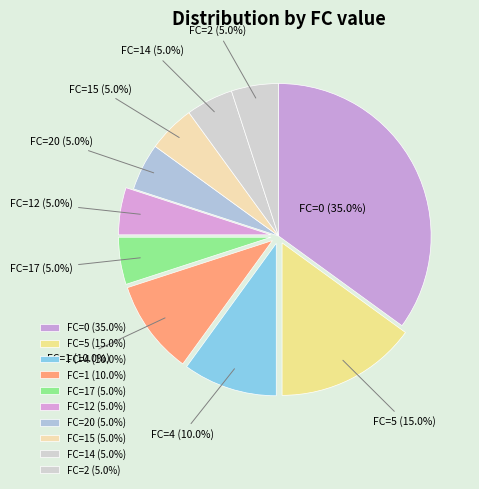

What is the largest slice in the pie chart?

FC=0 (35.0%)